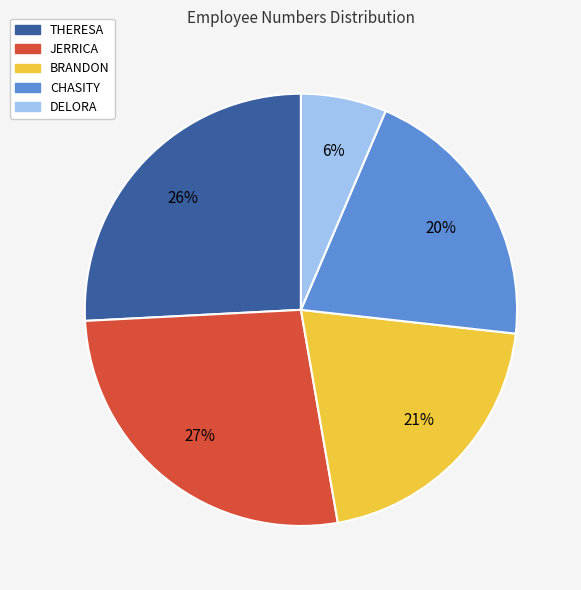

What is the largest slice in the pie chart?

JERRICA